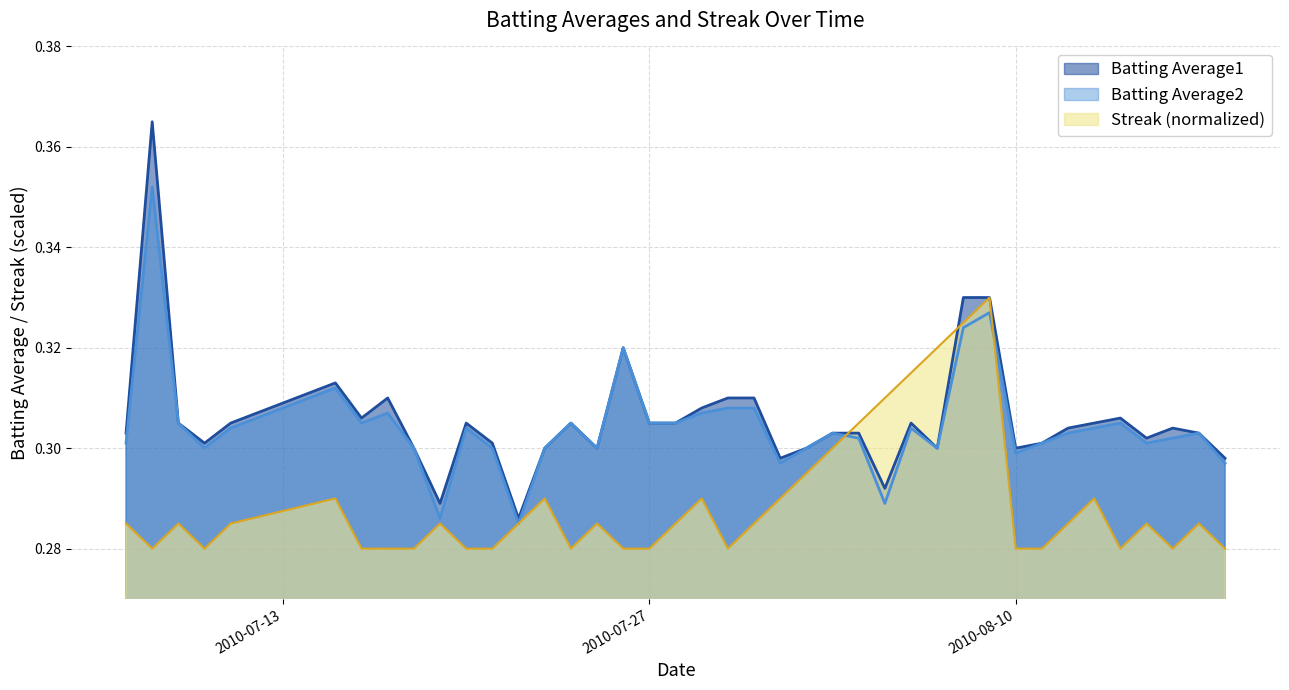

True or false: Batting Average2 has more than 0 points higher than both neighbors.

True